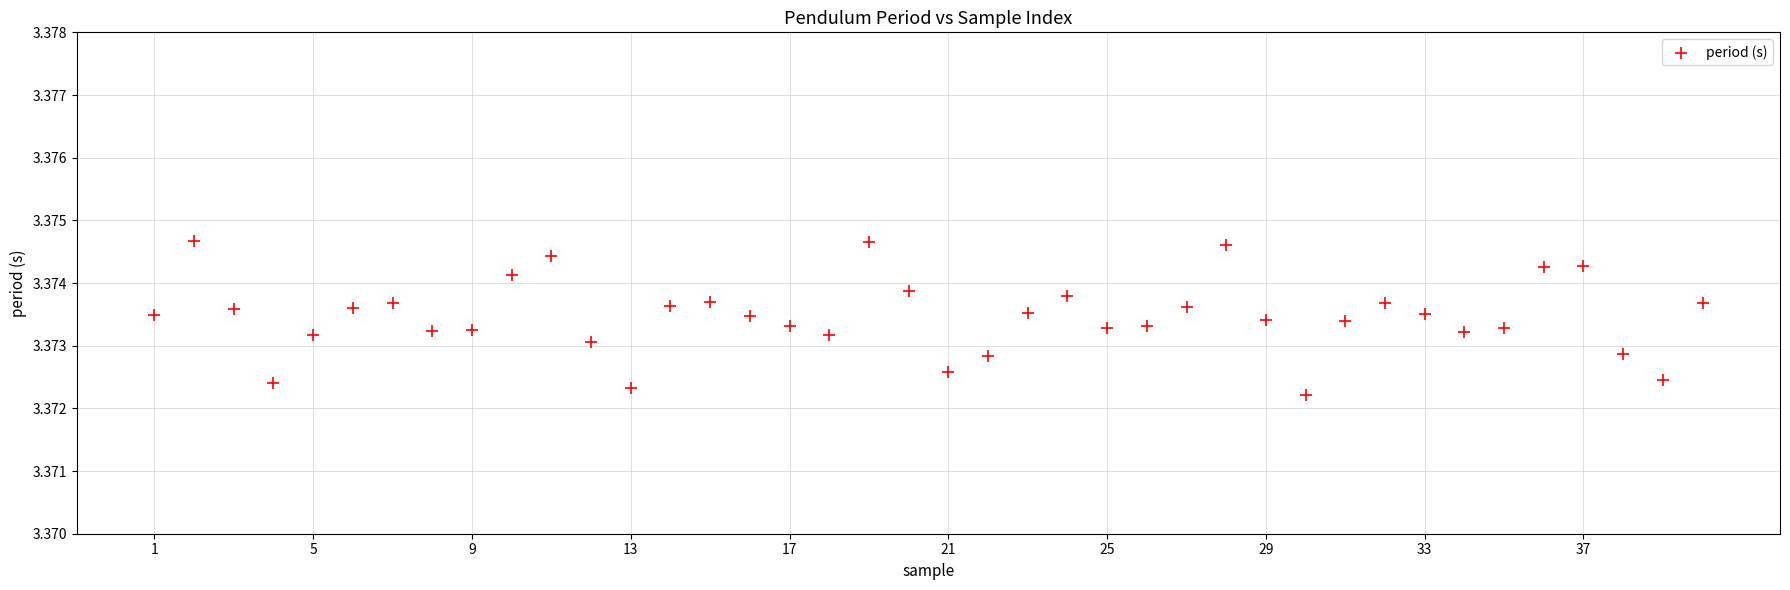

What is the range of X values (max minus min)?

39.0